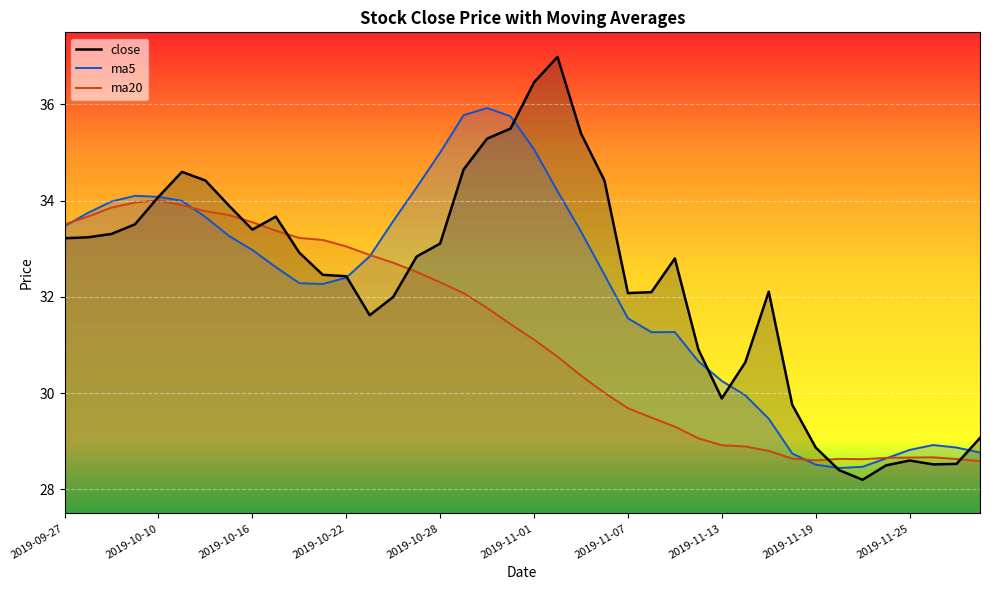

Where is ma5 nearest to the value 32?

11